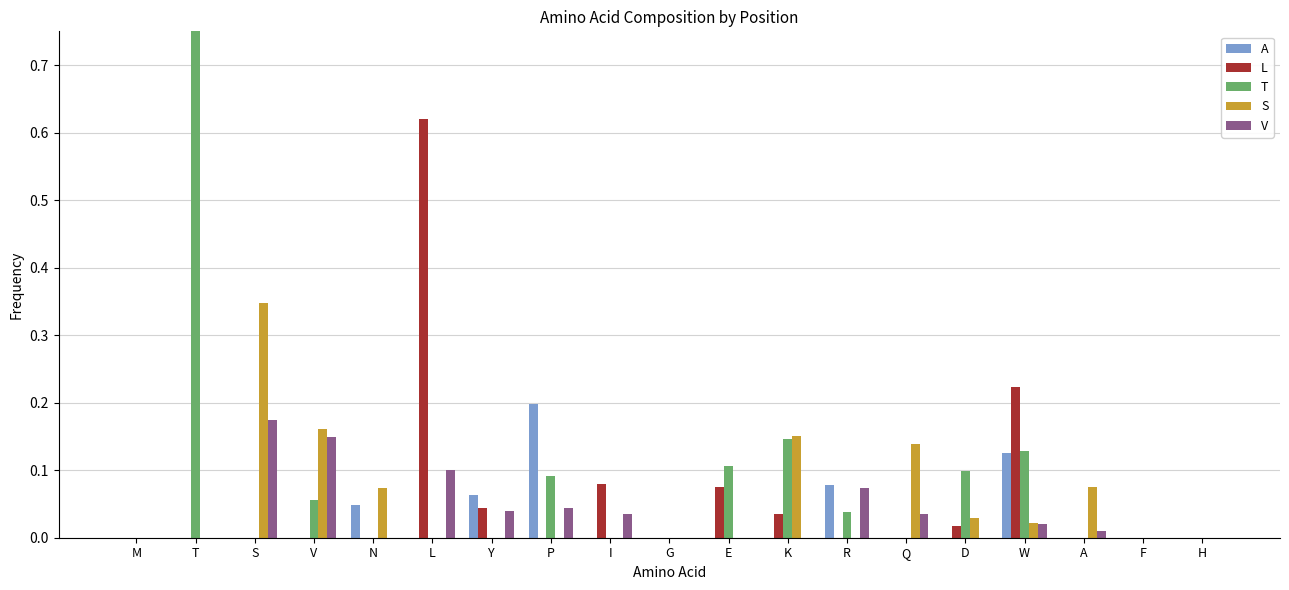

Are the bars horizontal?

No